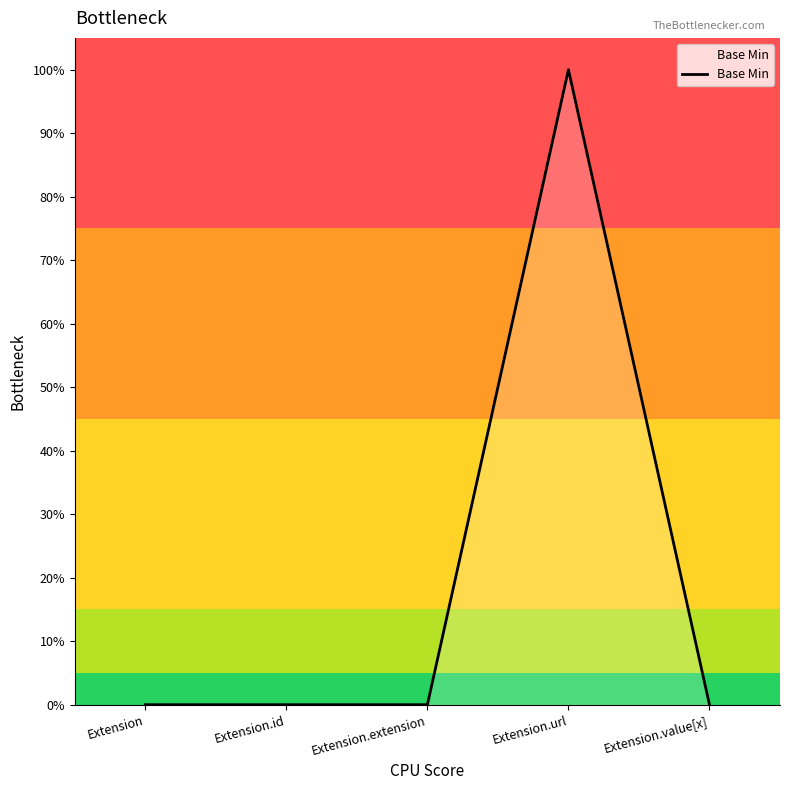

What is the sum of all values?

1